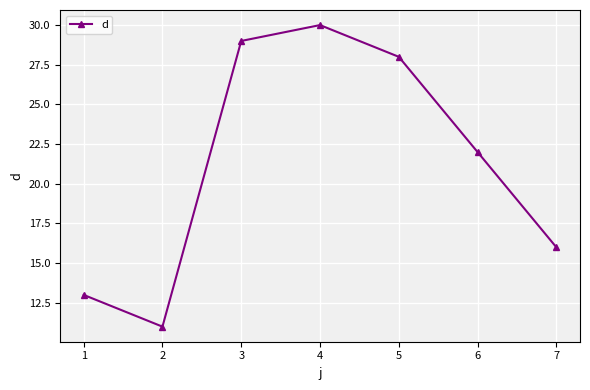

Which has a higher value, 2 or 5?

5